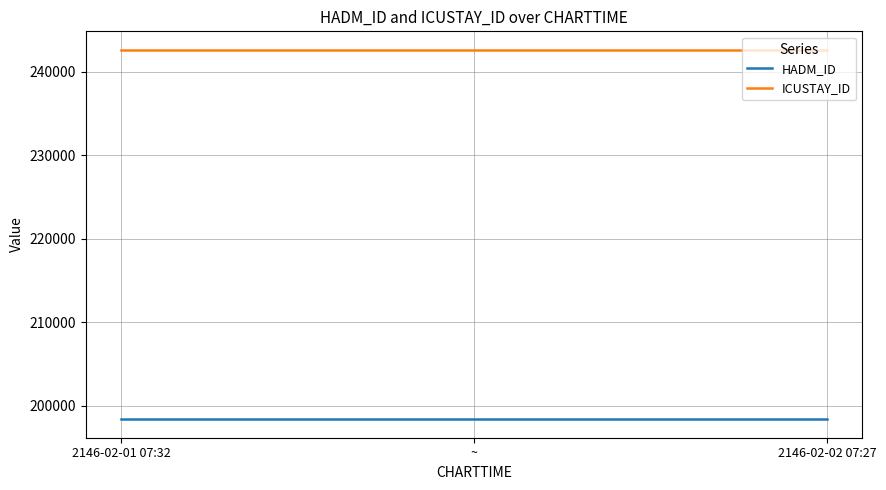

Rank the series by their maximum value, from lowest to highest.

HADM_ID, ICUSTAY_ID